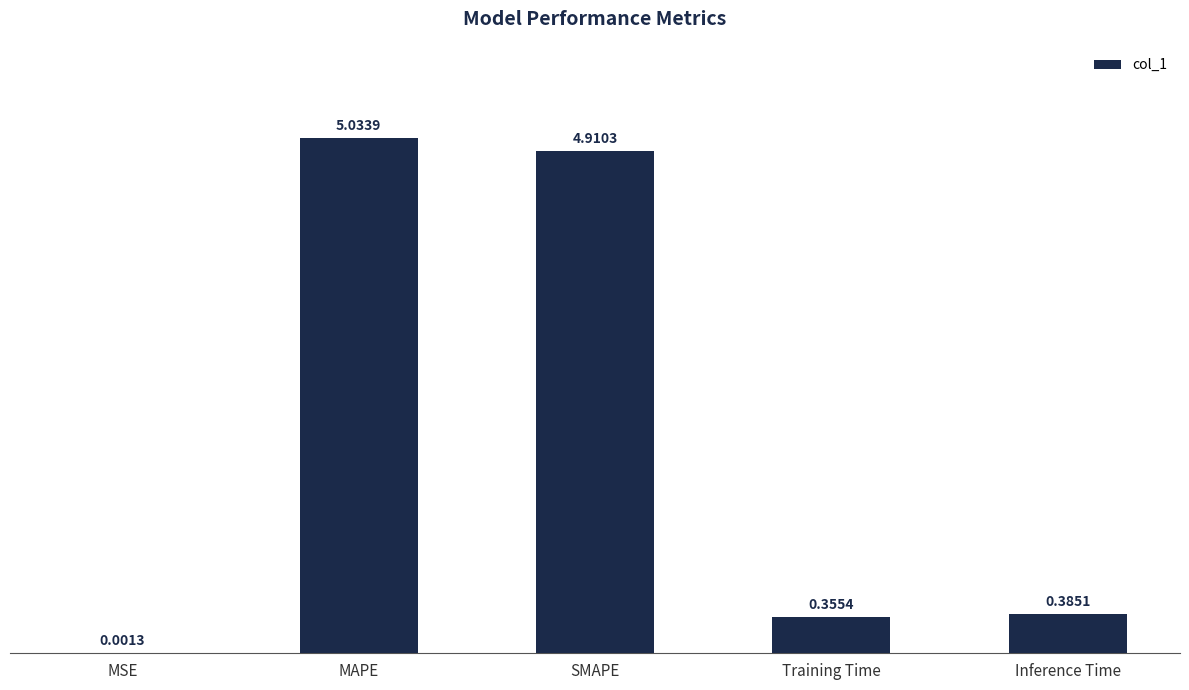

What is the ratio of the value at MAPE to the value at SMAPE?

1.0